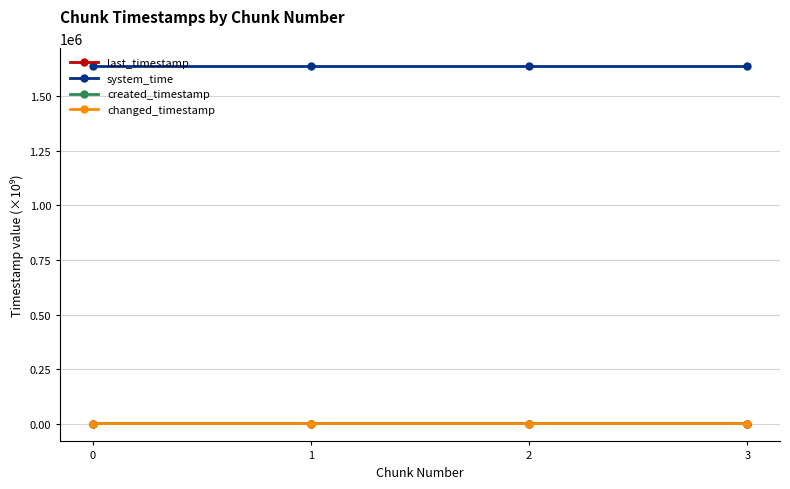

Which series has the largest range (max minus min)?

created_timestamp